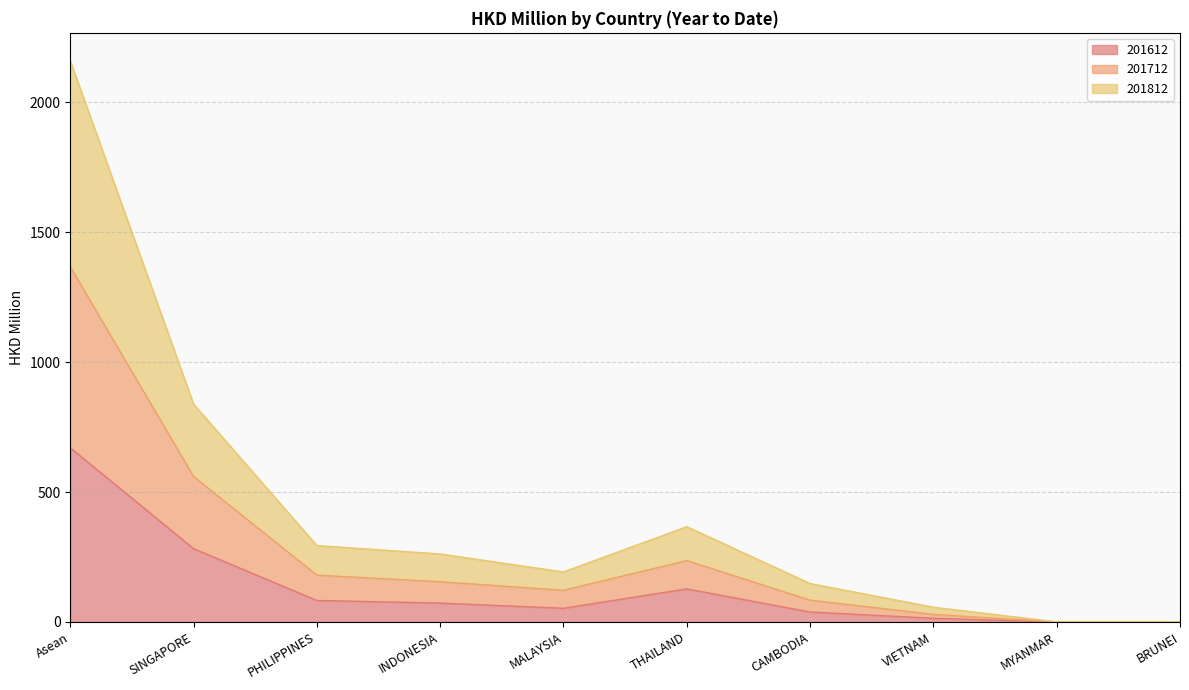

The 201612 series shows 127.2 at THAILAND. True or false?

True